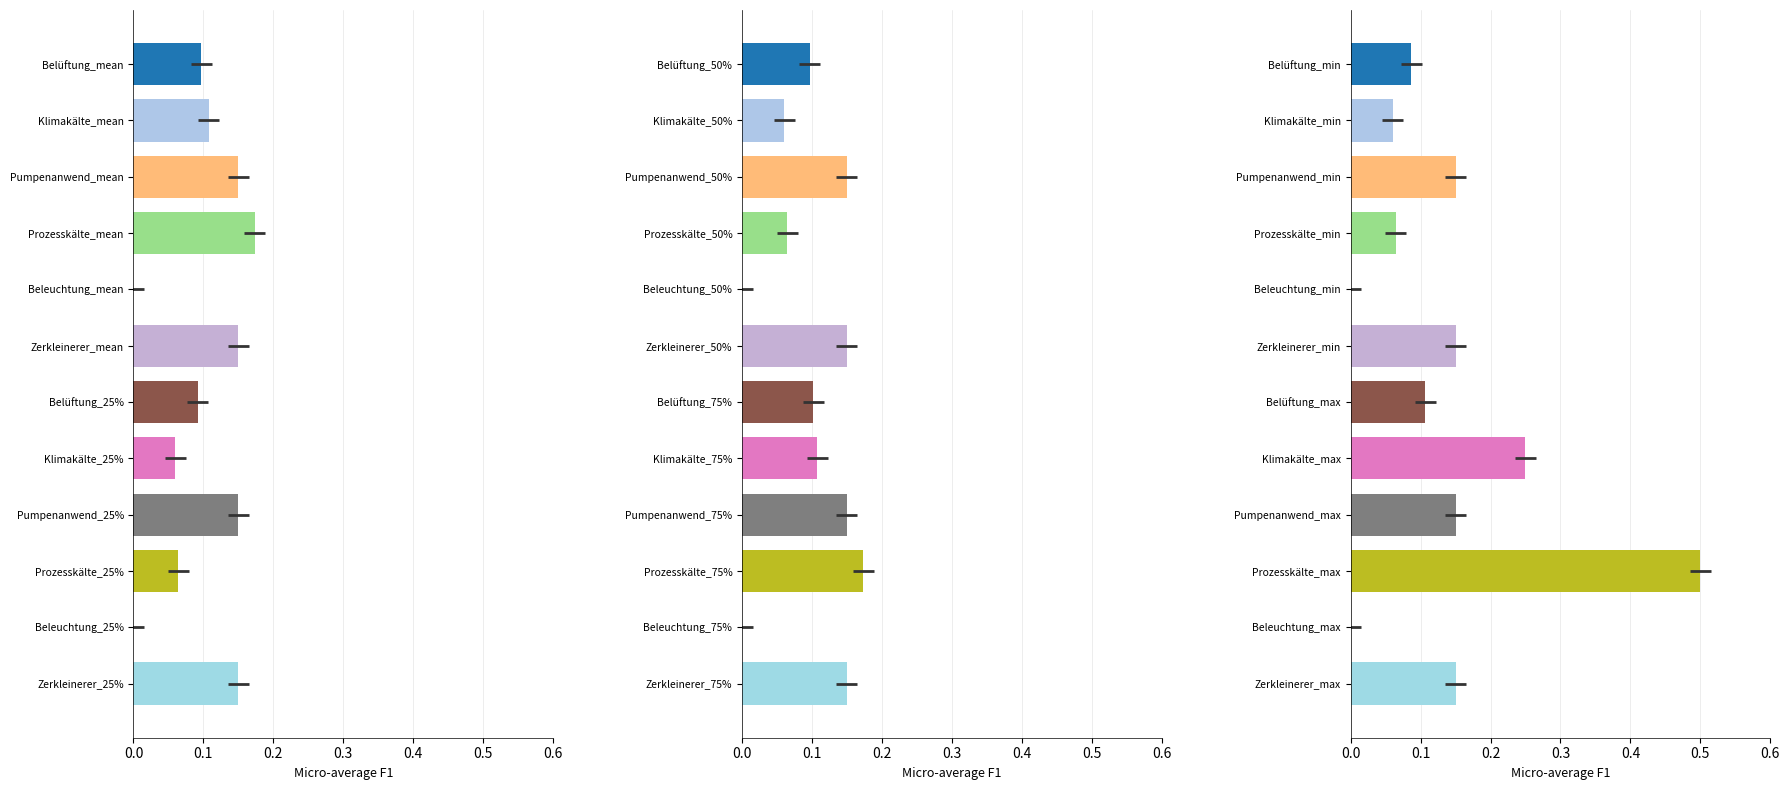

Is the value of Pumpenanwendungen at 50% greater than the value of Klimakälte at 75%?

Yes